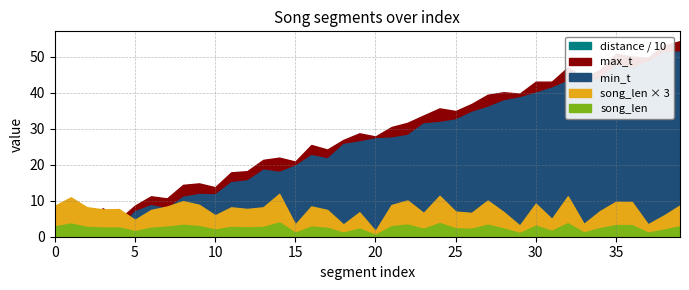

Between 37 and 11, which is larger?

37